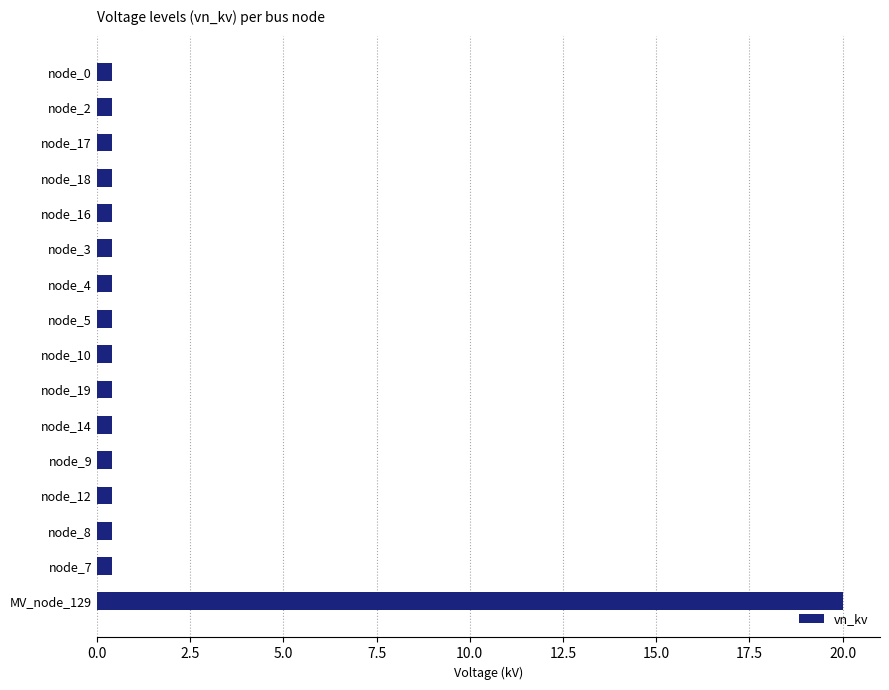

What is the label of the 16th bar from the bottom?

node_0